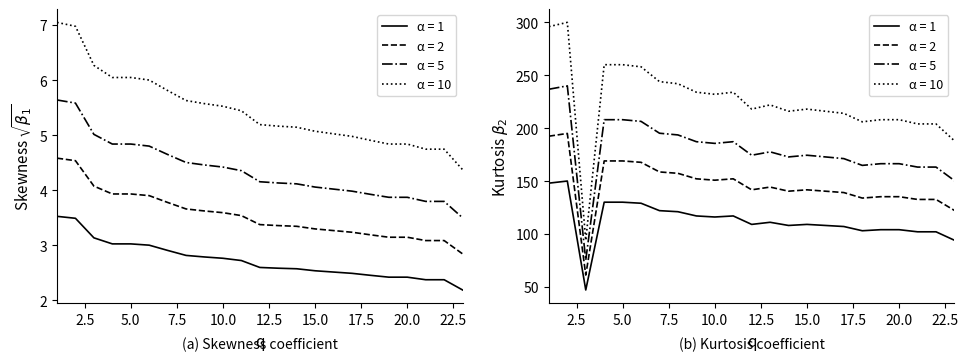

Does the chart have visible grid lines?

No